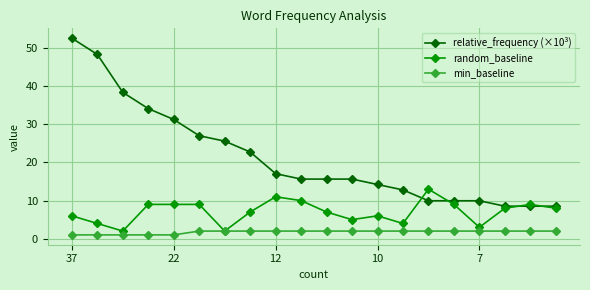

What is the minimum value for relative_frequency (×10³)?

8.5